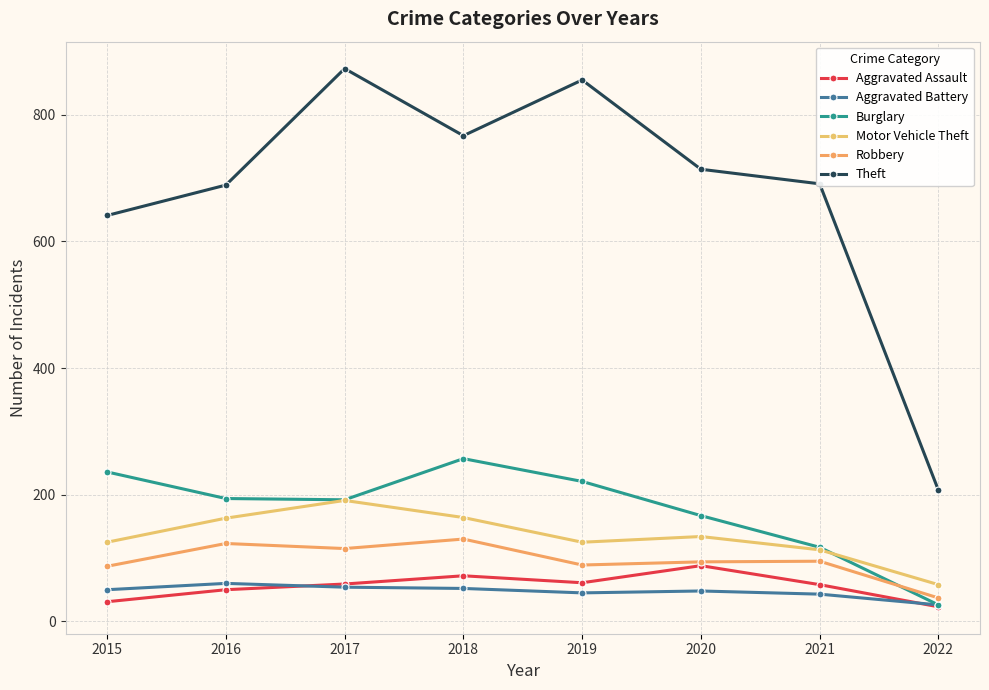

True or false: Aggravated Assault and Motor Vehicle Theft intersect in this chart.

False